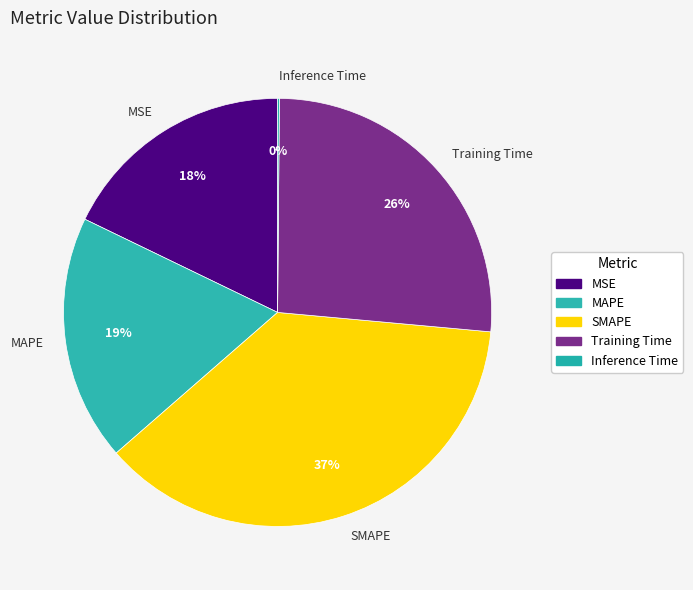

Between MSE and MAPE, which is larger?

MAPE